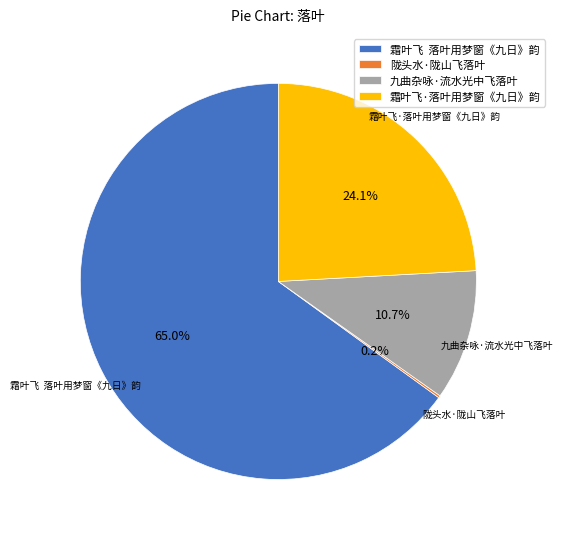

Combined, do 九曲杂咏·流水光中飞落叶 and 霜叶飞 落叶用梦窗《九日》韵 account for over 50%?

Yes